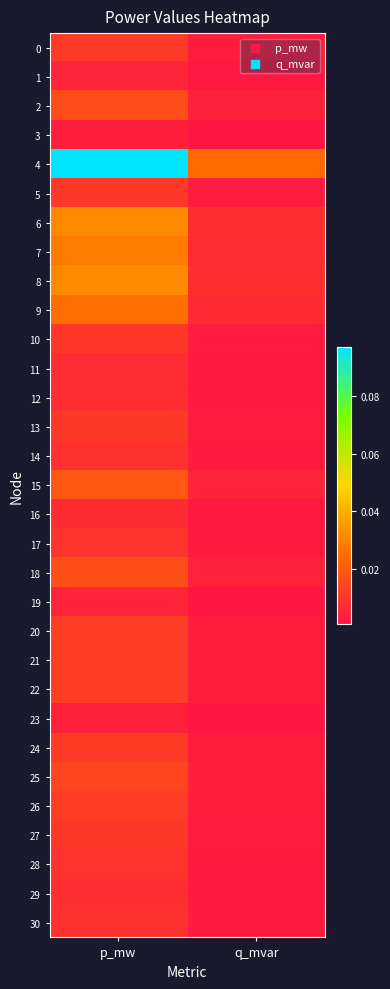

What is the total value across all series at q_mvar?

0.1